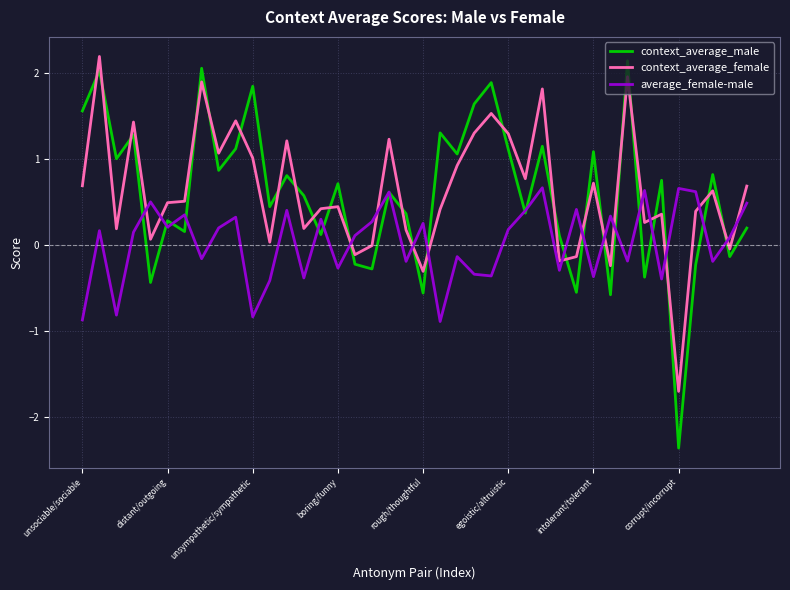

What is the maximum value shown in the chart?

2.2